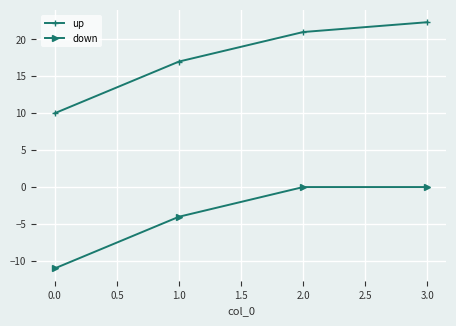

True or false: up has more than 2 interior local peaks.

False